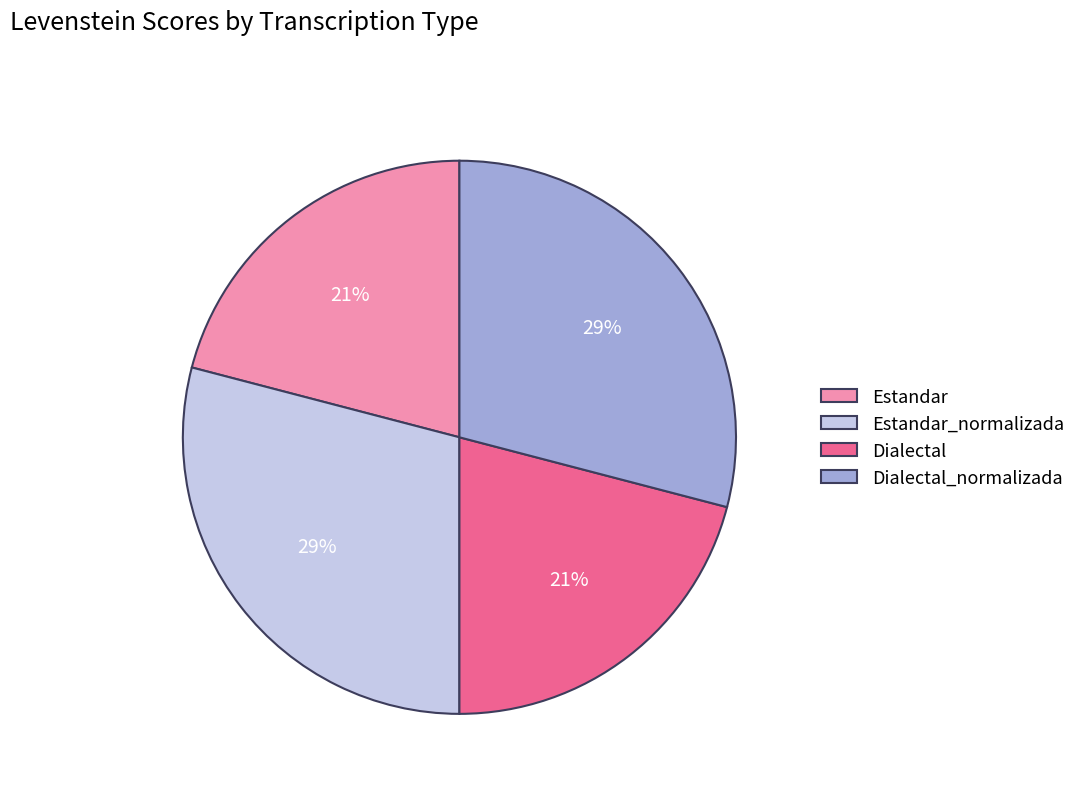

To the nearest percent, what is the combined percentage of Estandar and Estandar_normalizada?

50%